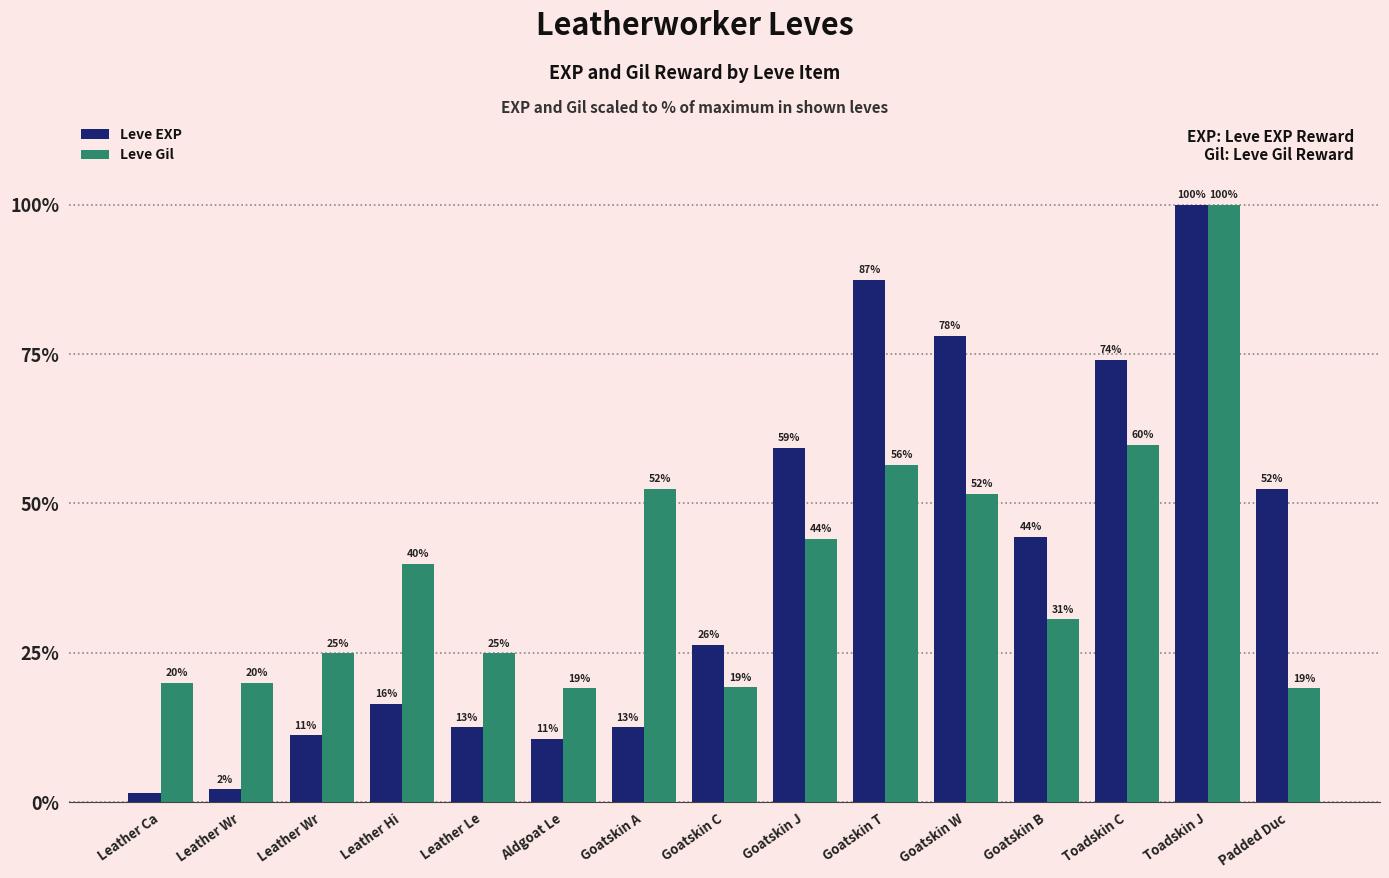

At which category does the chart reach its peak across all series?

Toadskin J